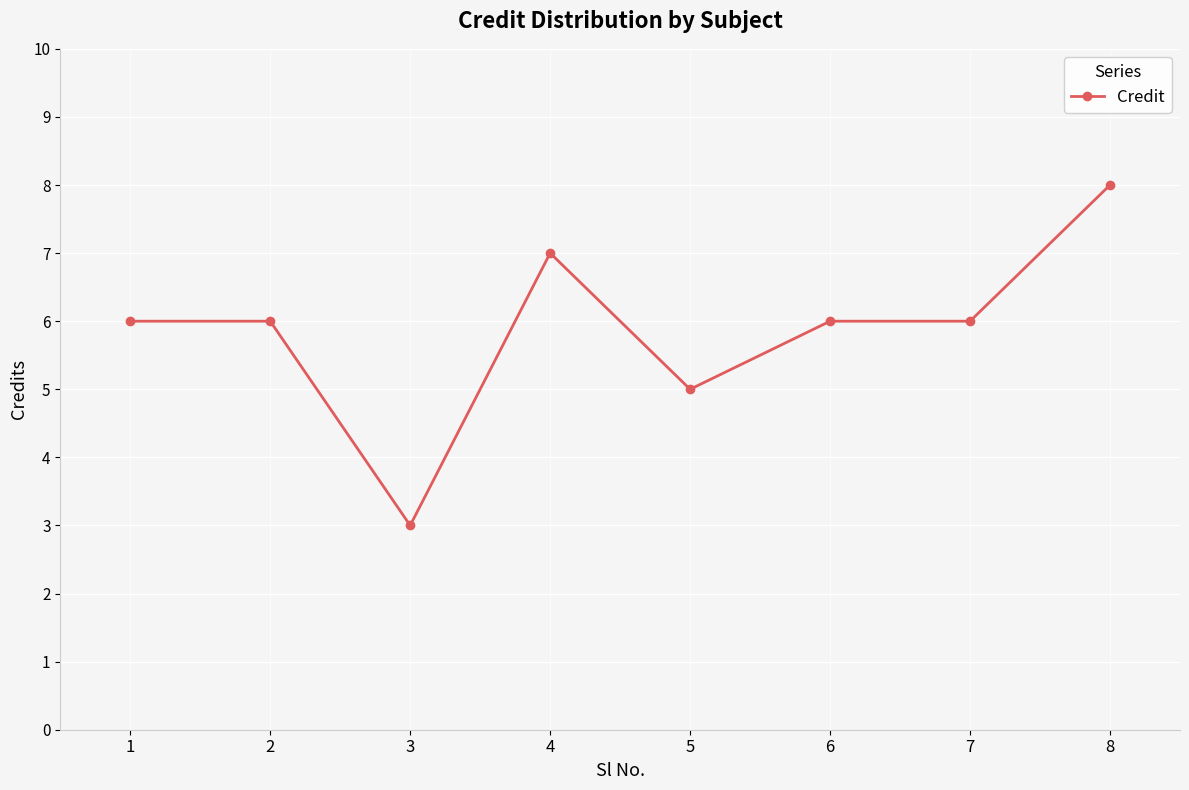

What is the change in value from 1 to 3?

-3